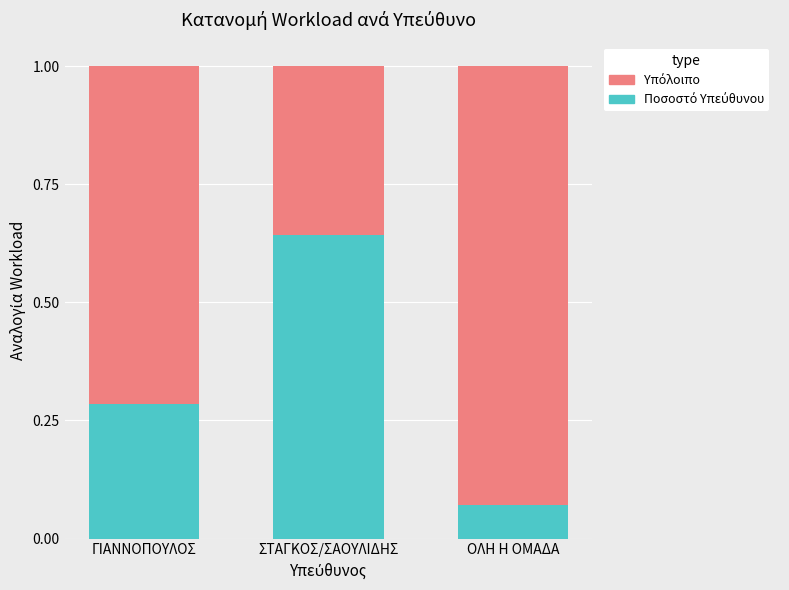

What is the total value across all series at ΟΛΗ Η ΟΜΑΔΑ?

1.0